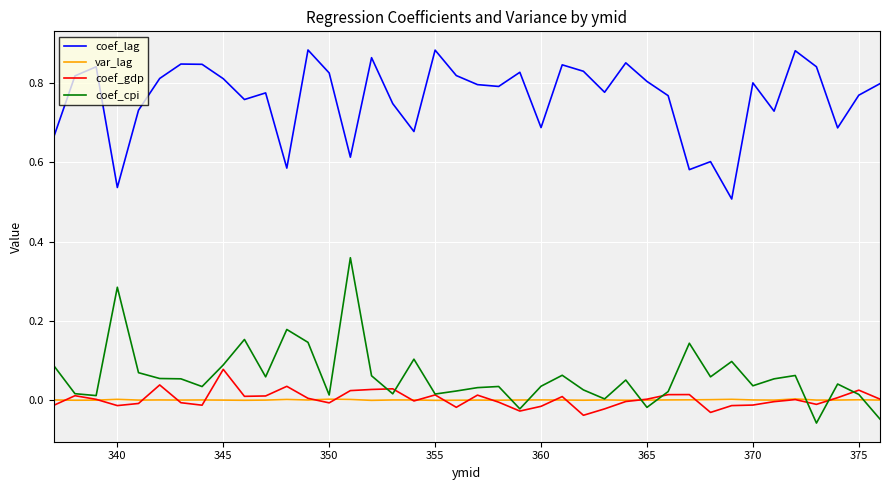

True or false: coef_lag and coef_cpi cross at least once.

False